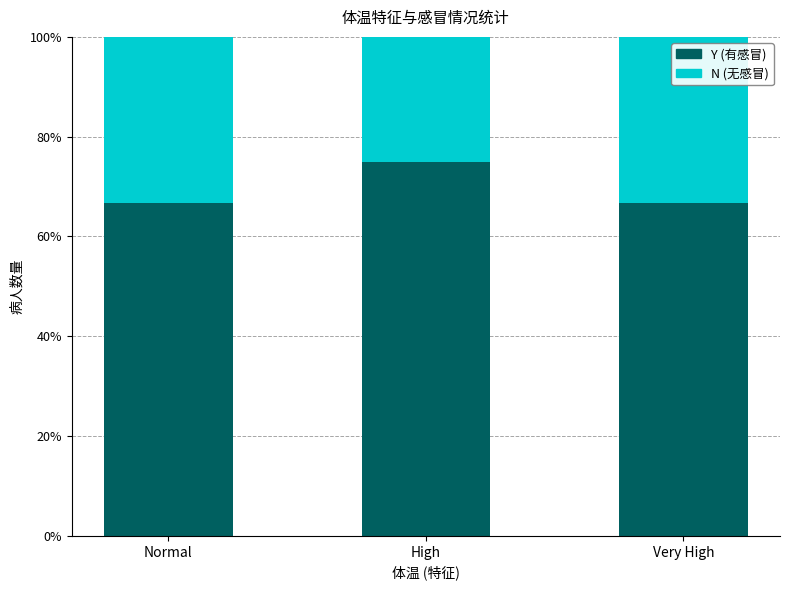

How many bars are there in total?

3